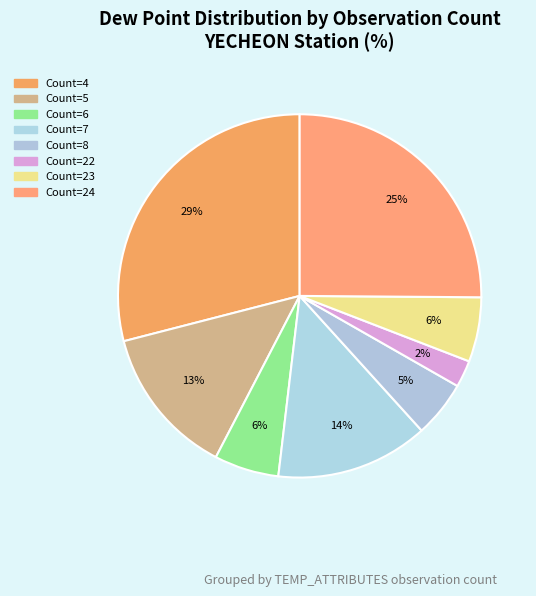

Count the number of slices in the pie.

8